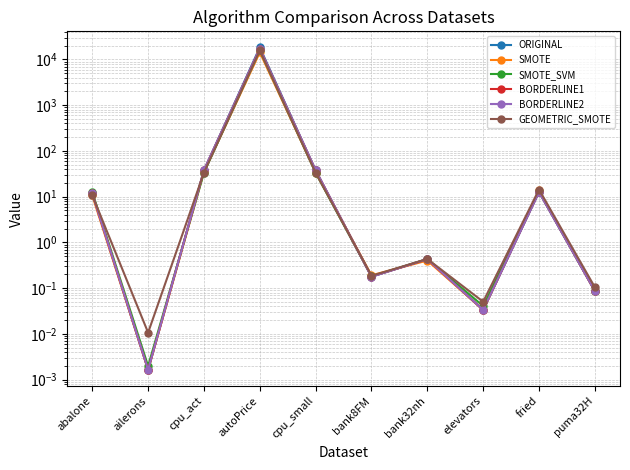

At which label does BORDERLINE1 first exceed 11?

abalone